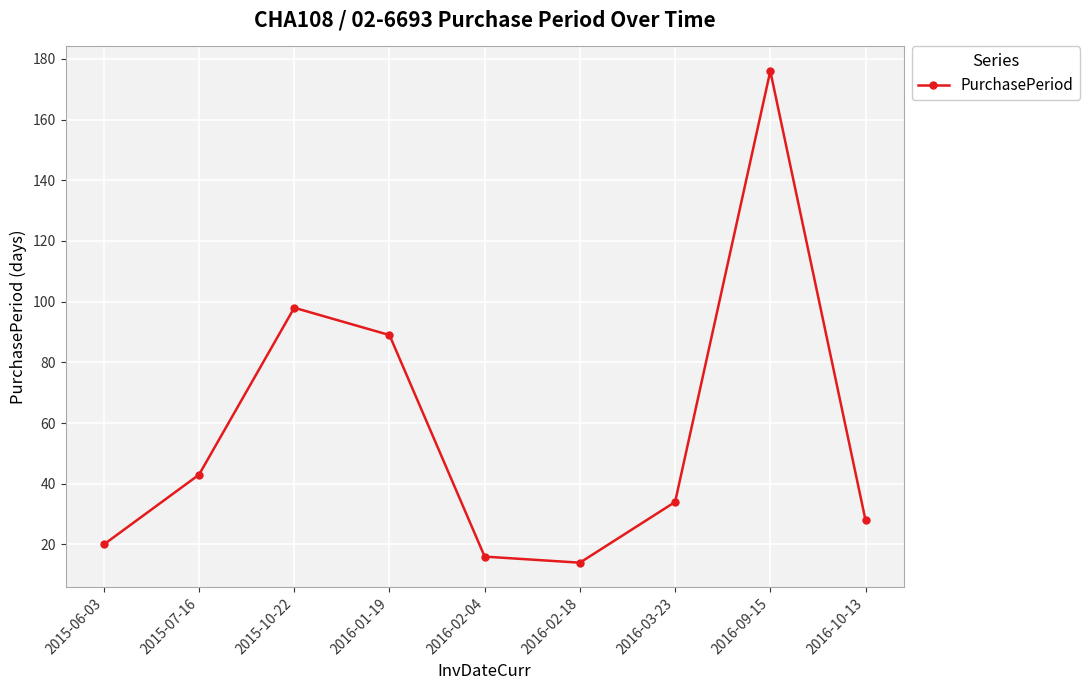

List the labels in order of value, largest first.

2016-09-15, 2015-10-22, 2016-01-19, 2015-07-16, 2016-03-23, 2016-10-13, 2015-06-03, 2016-02-04, 2016-02-18